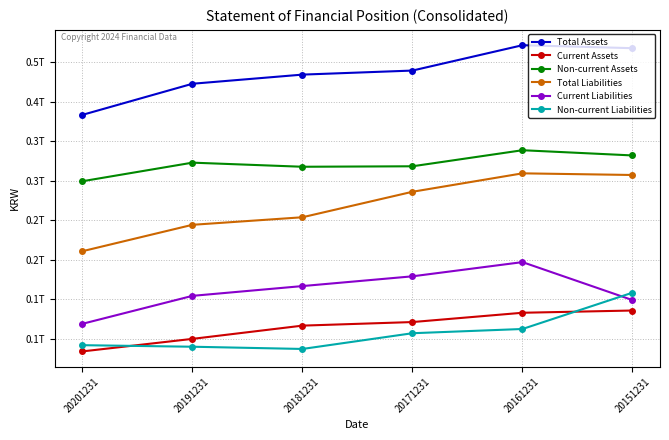

Is this an area chart (filled region under the line)?

No